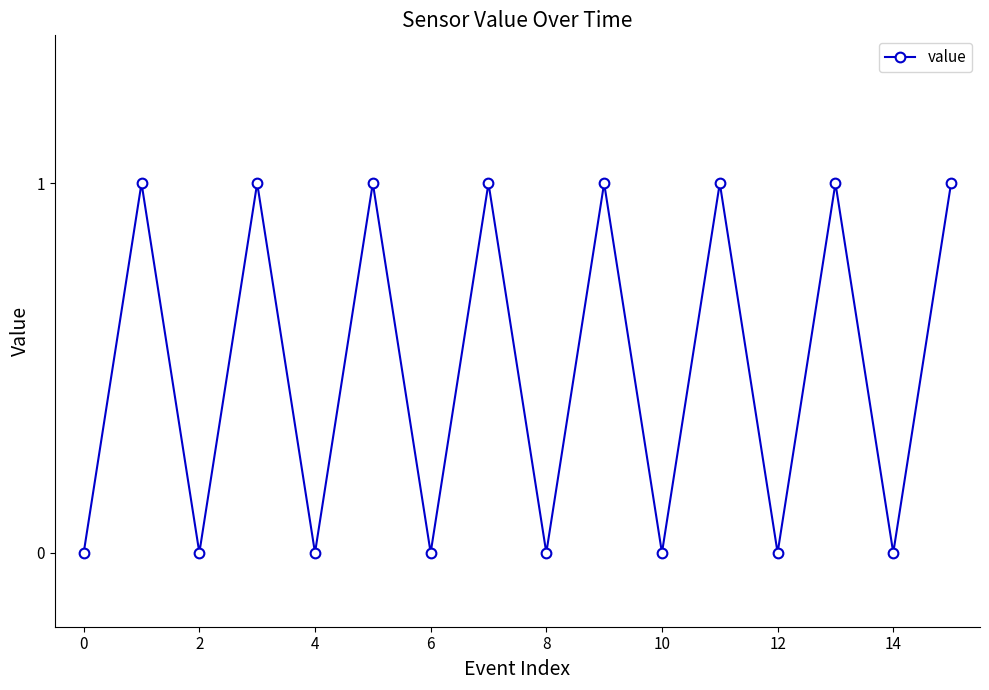

What is the sum of all values?

8